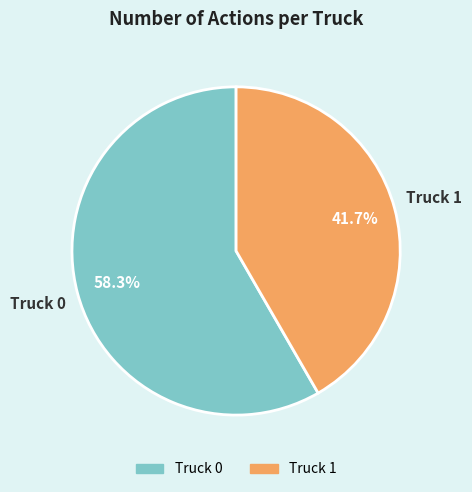

To the nearest percent, what is the difference between the largest and smallest slice percentages?

17%